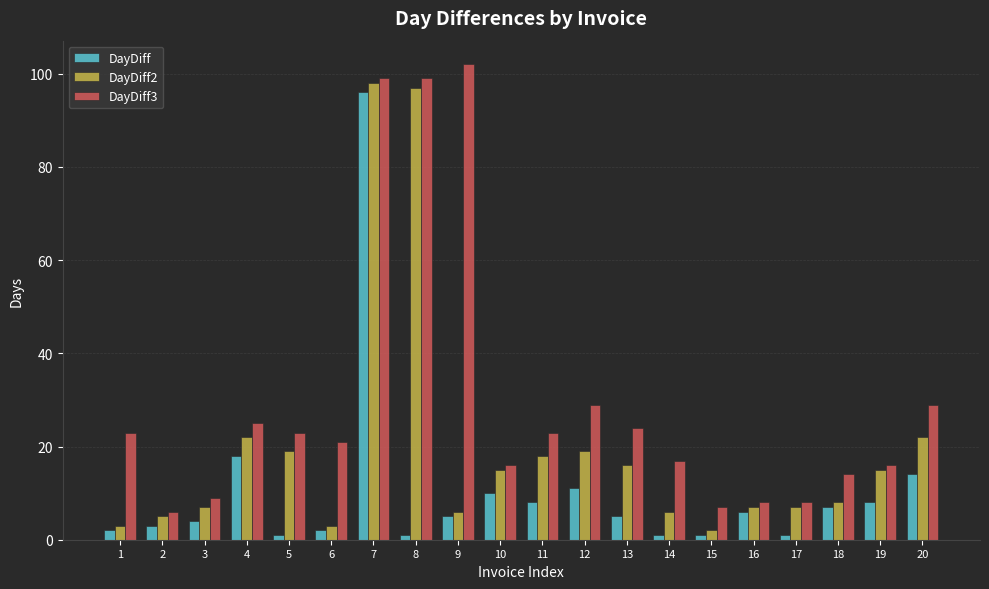

Count the number of categories in the chart.

20